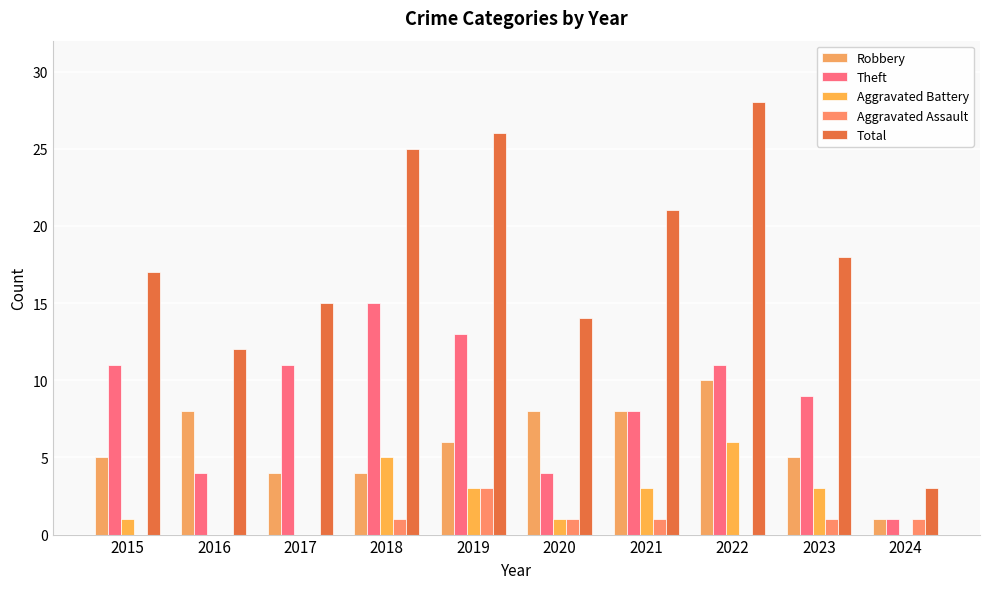

Which series has the largest range (max minus min)?

Total